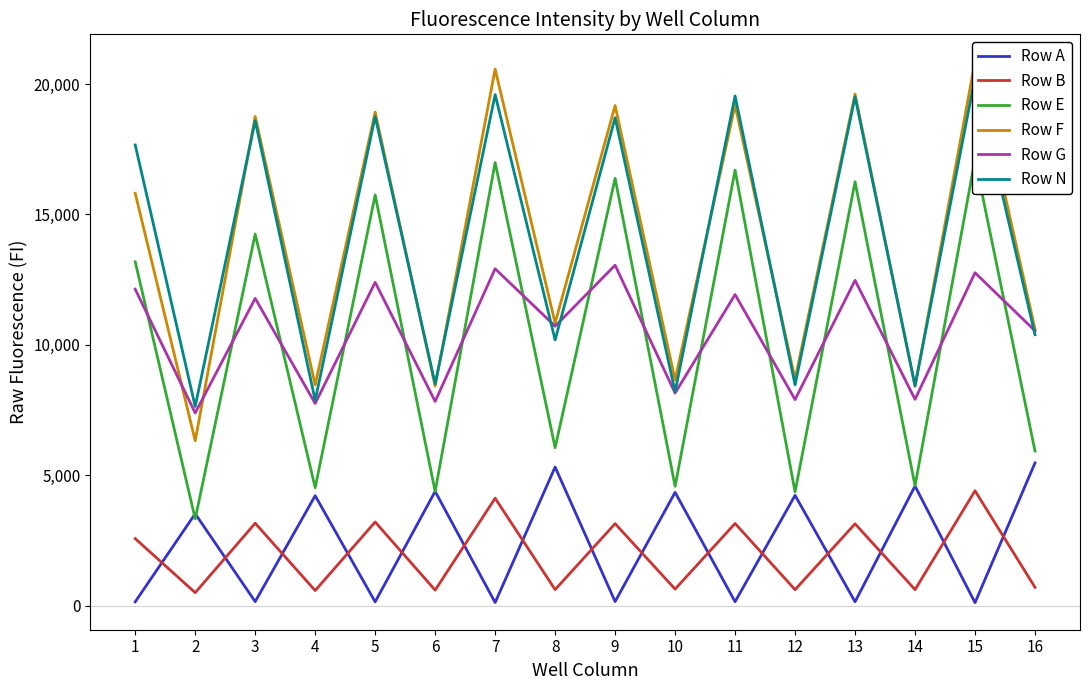

Where is Row G nearest to the value 10221?

16